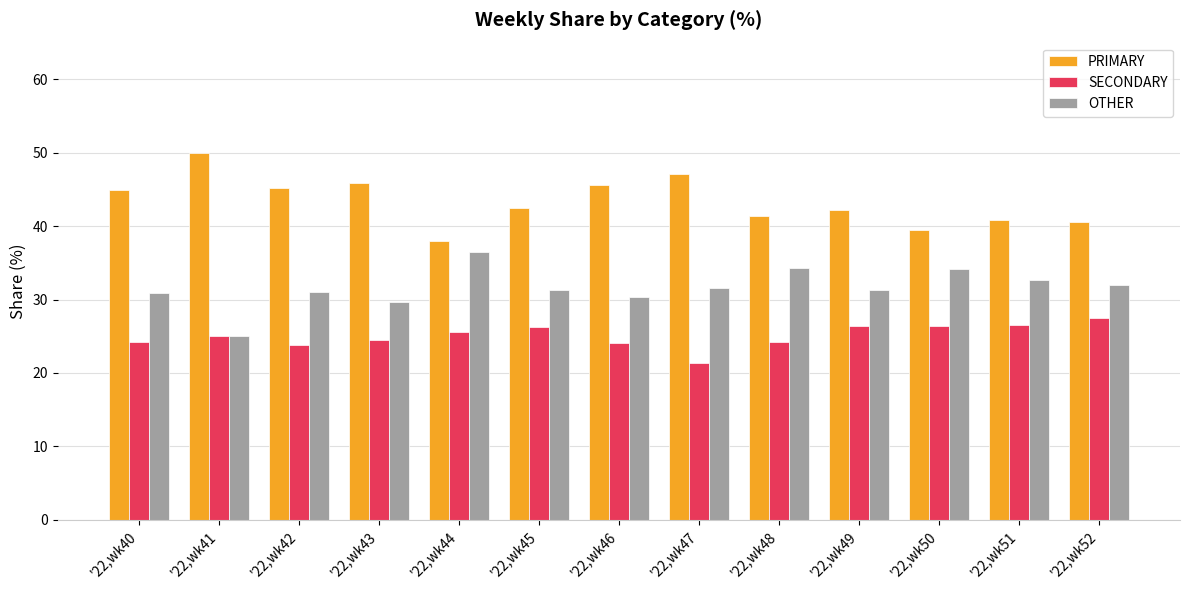

Count the number of categories in the chart.

13